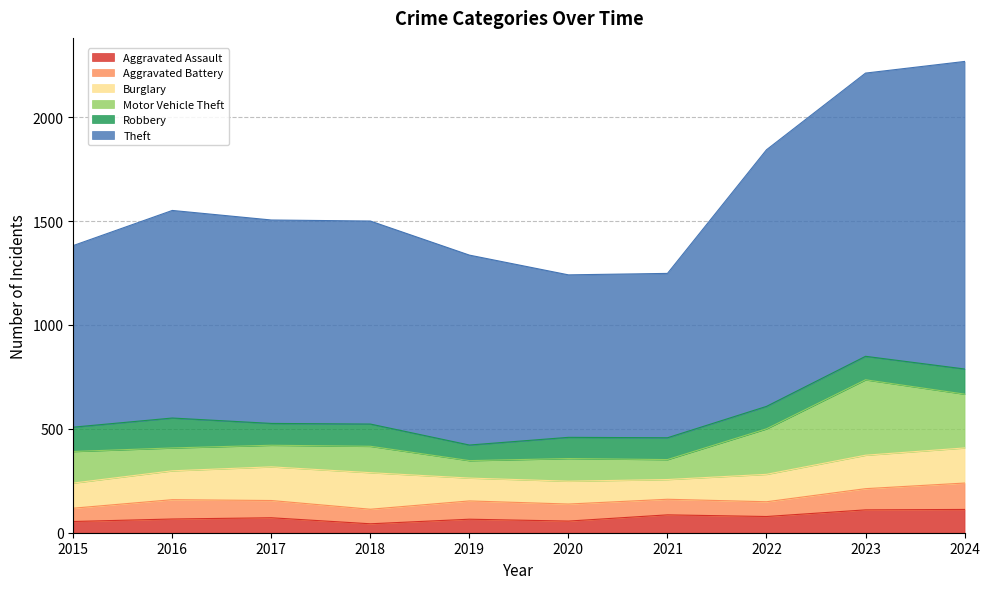

What is the spread (max minus min) of values at 2019?

849